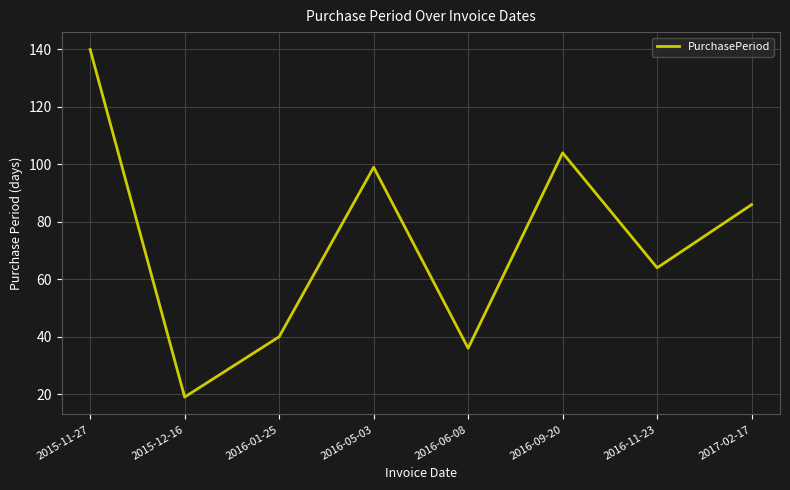

What position from the left is 2015-11-27?

1